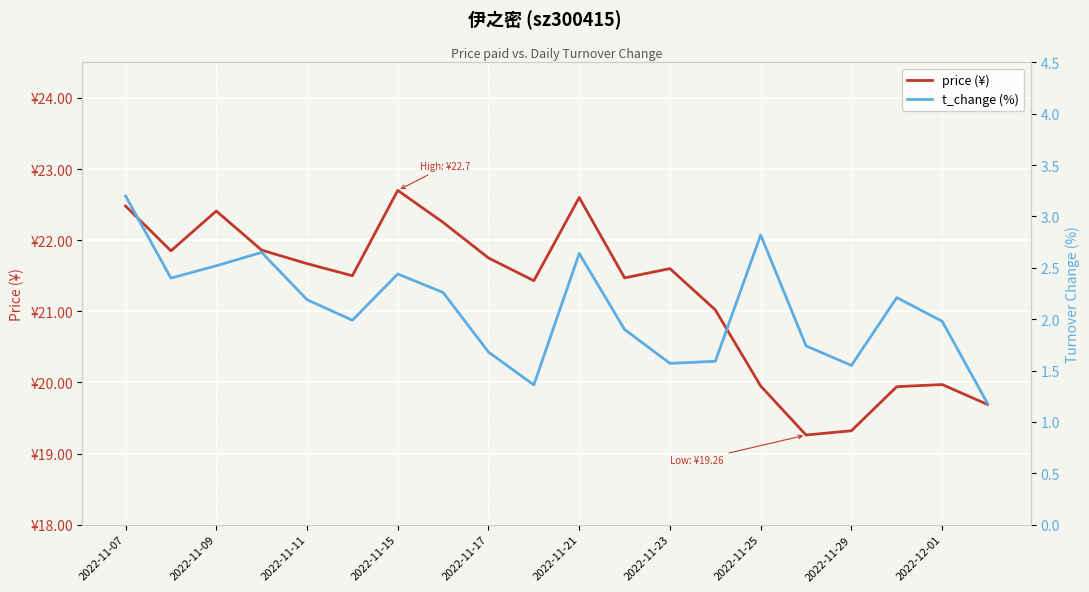

True or false: price (¥) and t_change (%) intersect in this chart.

False